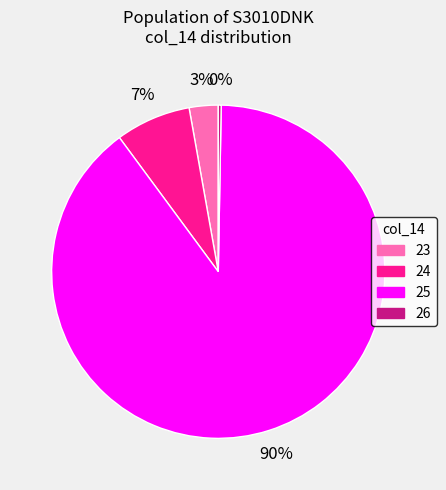

To the nearest percent, what is the difference between the 23 and 26 slice percentages?

3%